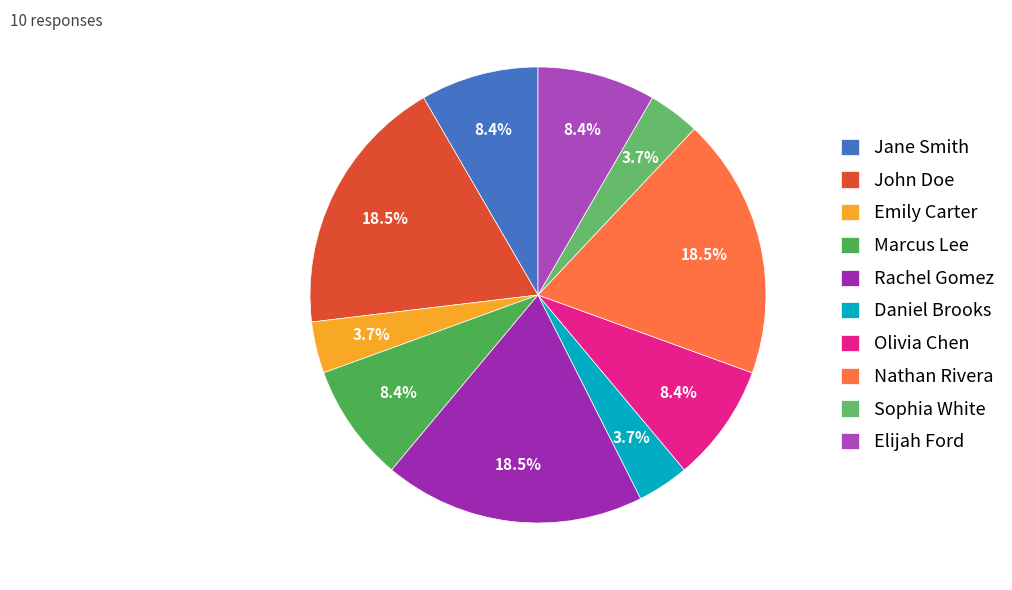

Does Sophia White represent more than half of the total?

No